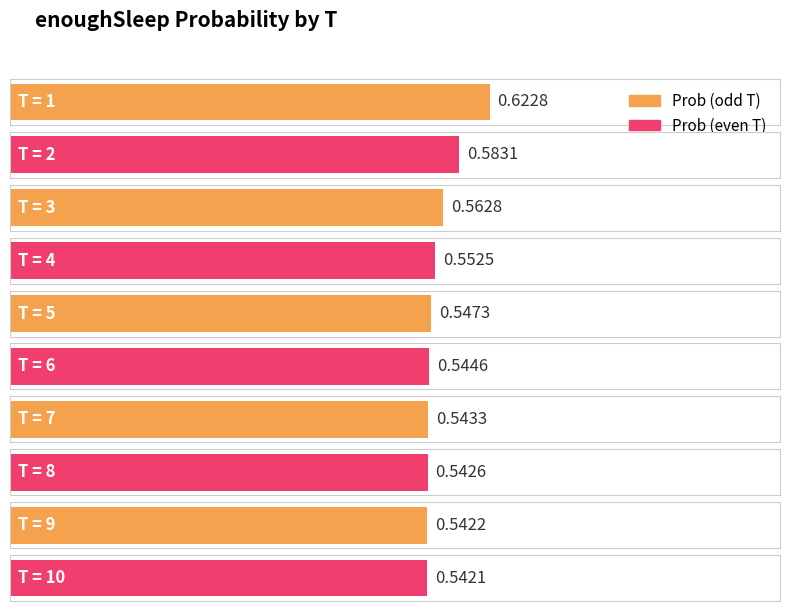

Rank the categories by value from lowest to highest.

10, 9, 8, 7, 6, 5, 4, 3, 2, 1